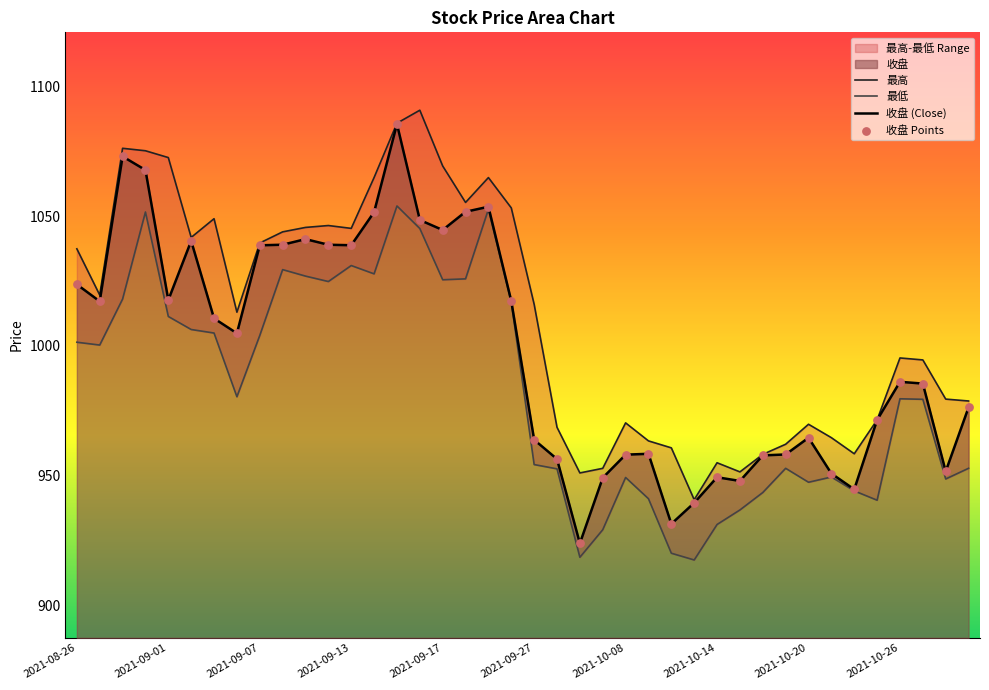

What is the total value across all series at 2021-10-26?

3947.2